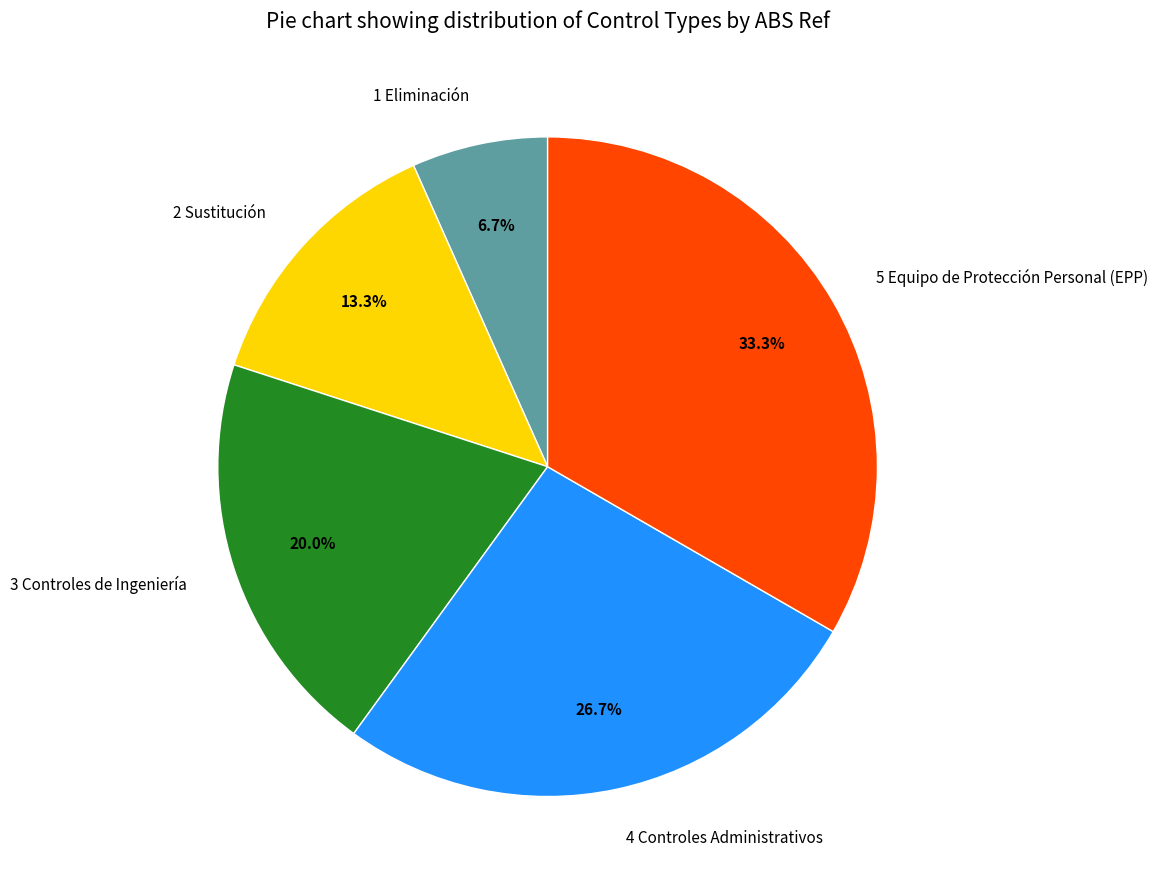

The 2 Sustitución slice represents 13% of the pie. True or false?

True